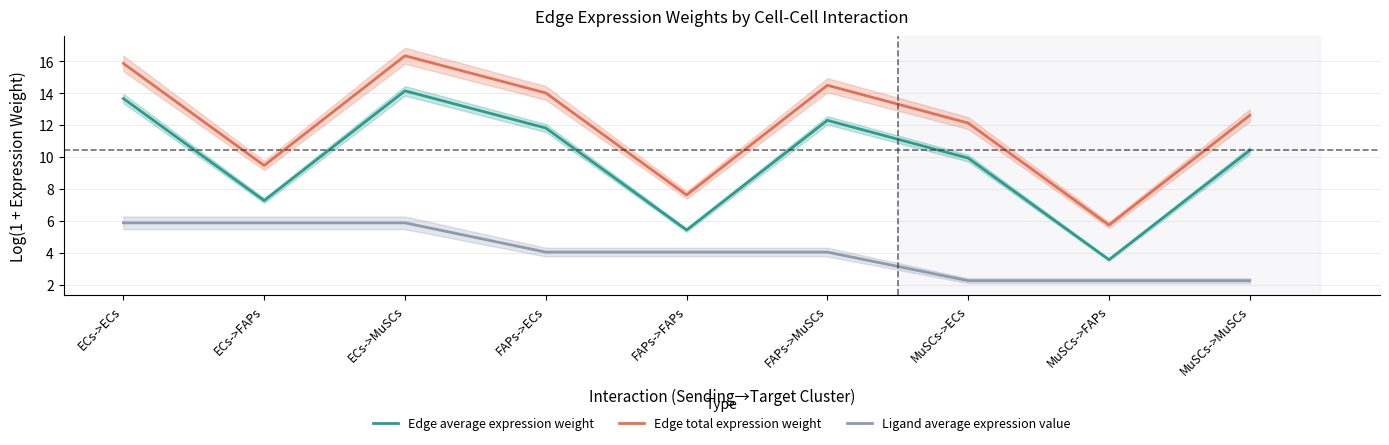

At which category does Edge total expression weight reach its first local valley?

ECs->FAPs